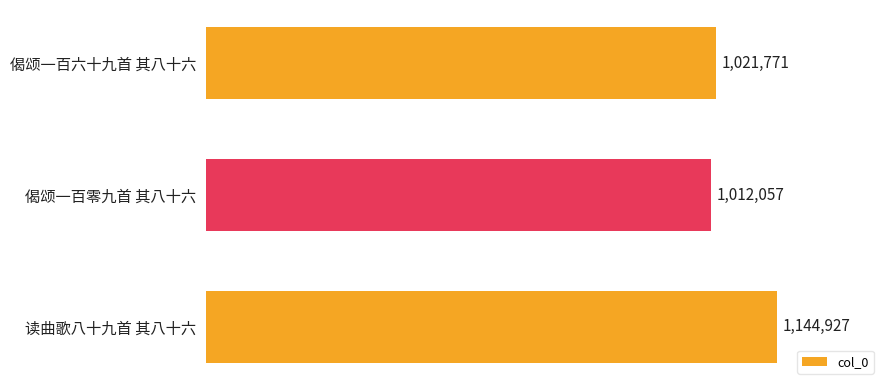

What is the difference between the maximum and minimum values?

132870